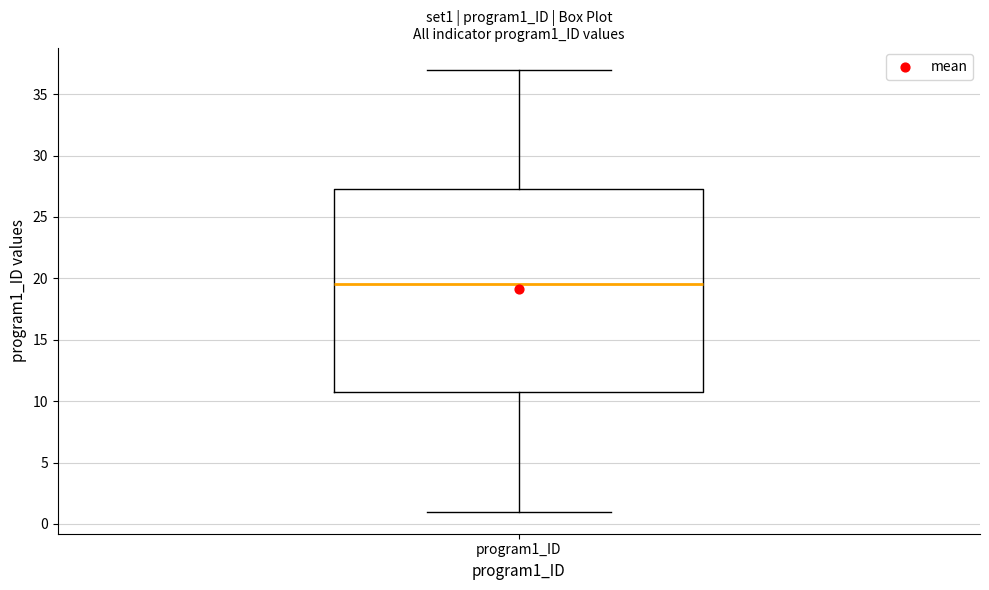

Read this box plot against the y-axis: the position of the median line, the range covered by the box, and the ends of both whiskers. The values are not printed on the chart, so give them approximately, as read against the axis.

median 19.5, box 11.0 to 27.5, whiskers 1.0 to 37.0